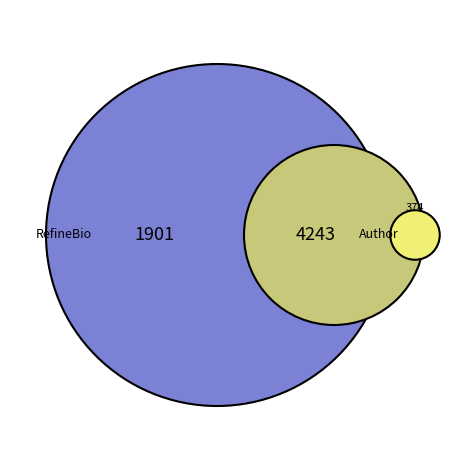

The 11 slice represents 26% of the pie. True or false?

False